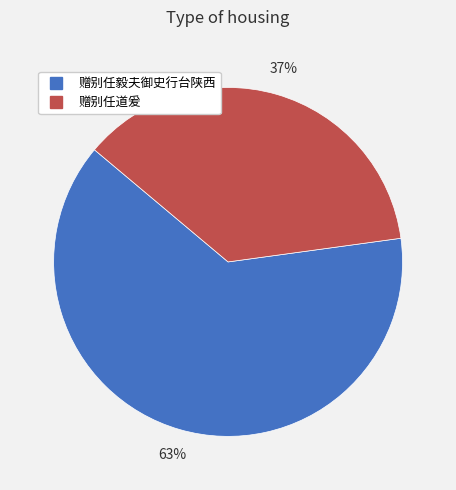

What is the smallest slice in the pie chart?

赠别任道爰